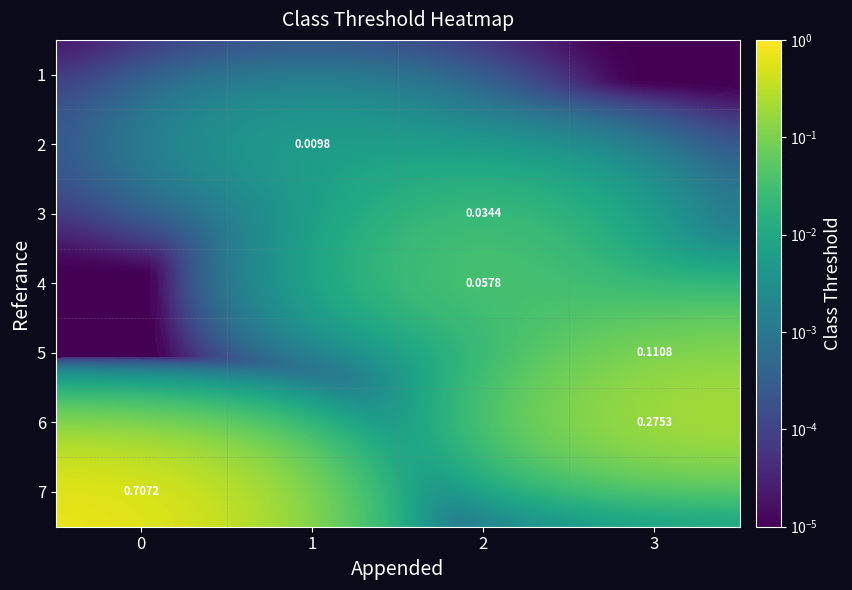

At how many categories does at least one series exceed 0?

4